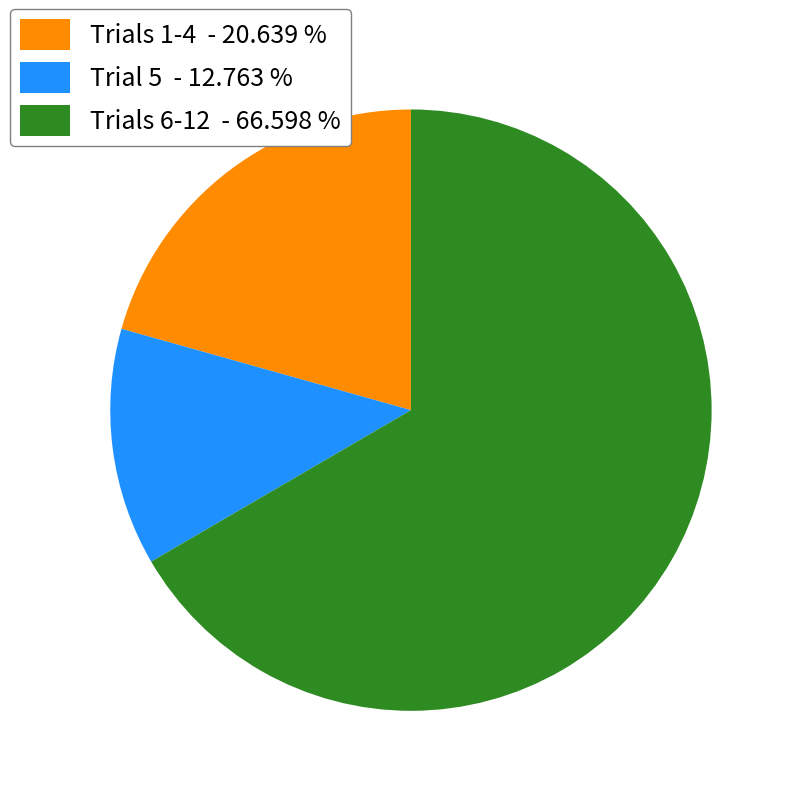

Between Trials 6-12 - 66.598 % and Trials 1-4 - 20.639 %, which is larger?

Trials 6-12 - 66.598 %